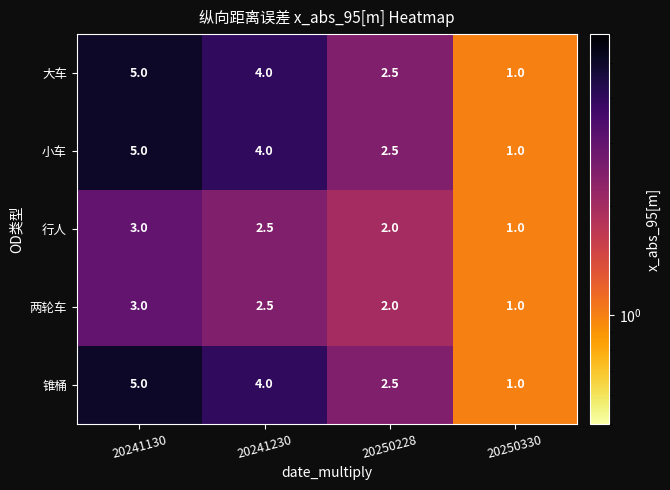

The 行人 series shows 2.0 at 20250228. True or false?

True